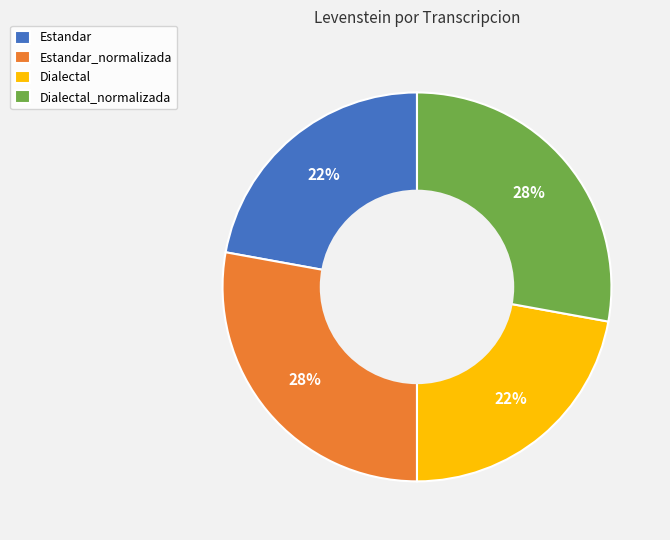

How many segments does this pie chart have?

4